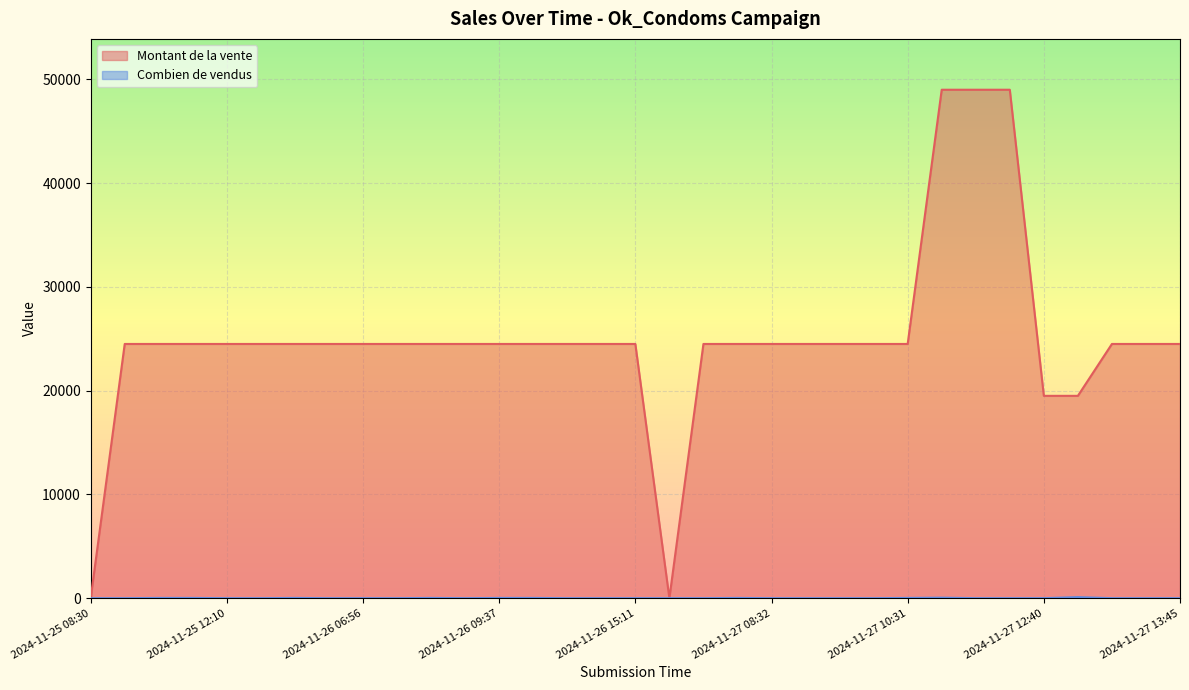

What is the difference between the highest and lowest values at 2024-11-25 12:32?

24476